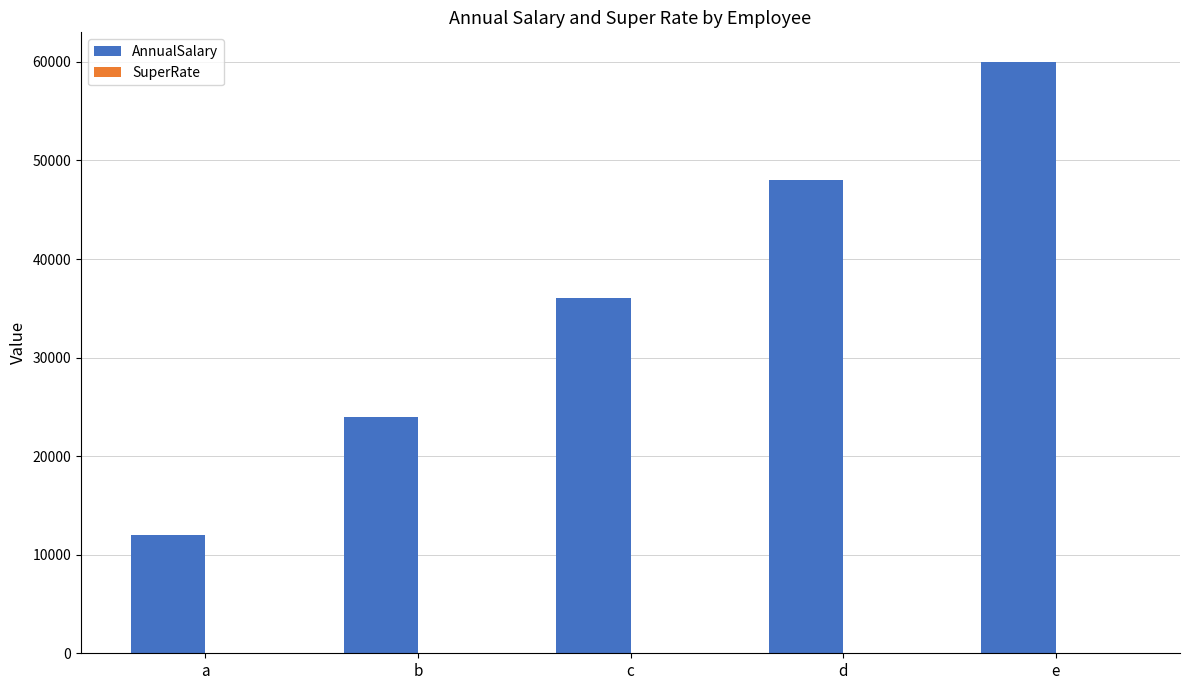

At which category is the sum across all series the highest?

e